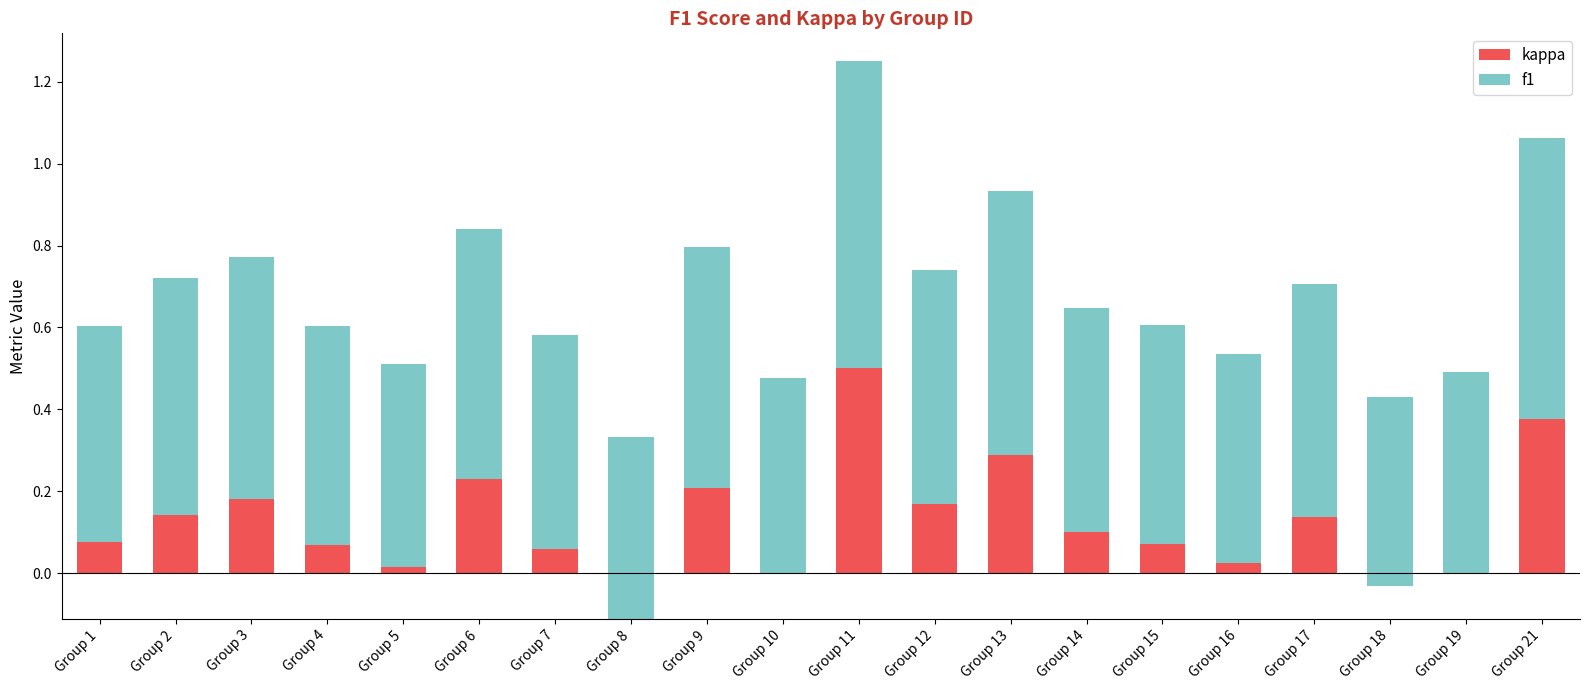

True or false: kappa has a value of 0.1 at Group 1.

True